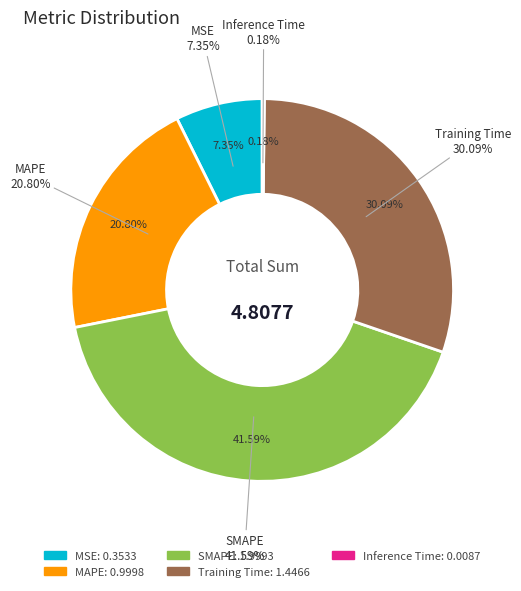

To the nearest percent, what is the combined percentage of MSE and Training Time?

37%